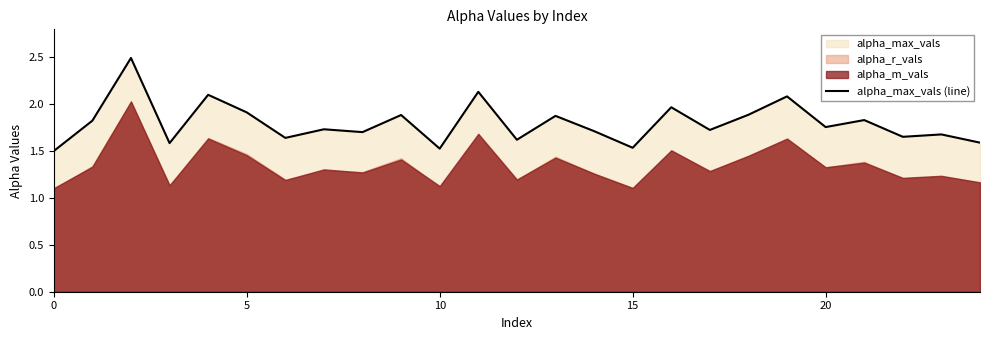

Reading left to right, extract all data points from this chart.

1.5	1.8	2.5	1.6	2.1	1.9	1.6	1.7	1.7	1.9	1.5	2.1	1.6	1.9	1.7	1.5	2.0	1.7	1.9	2.1	1.8	1.8	1.7	1.7	1.6